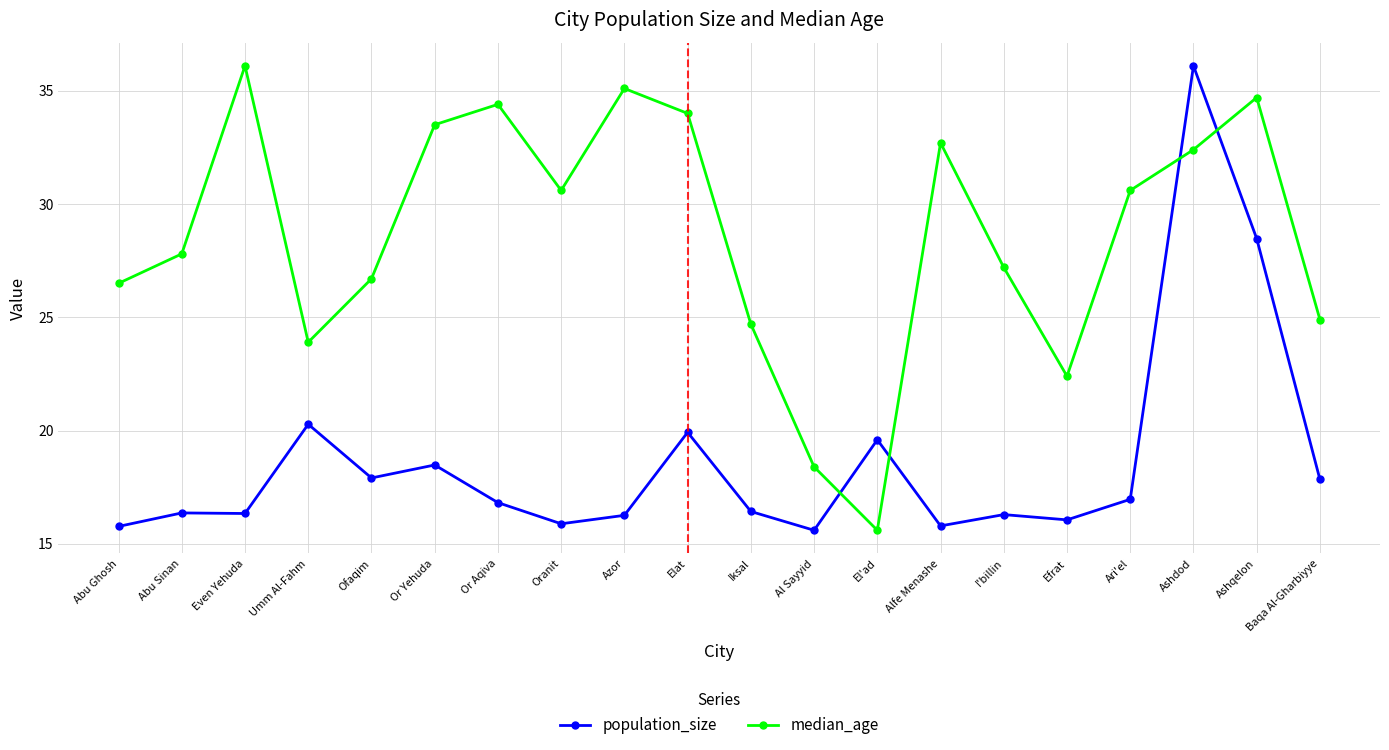

Rank the series by their average value, from lowest to highest.

population_size, median_age